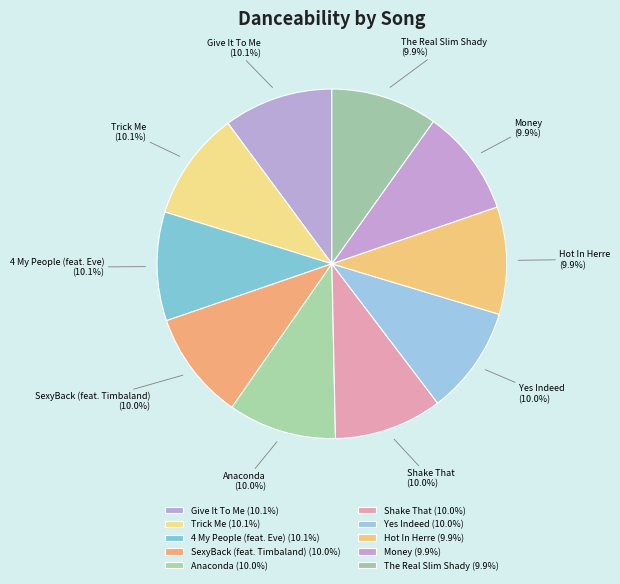

What percentage is the Give It To Me slice, to the nearest percent?

10%